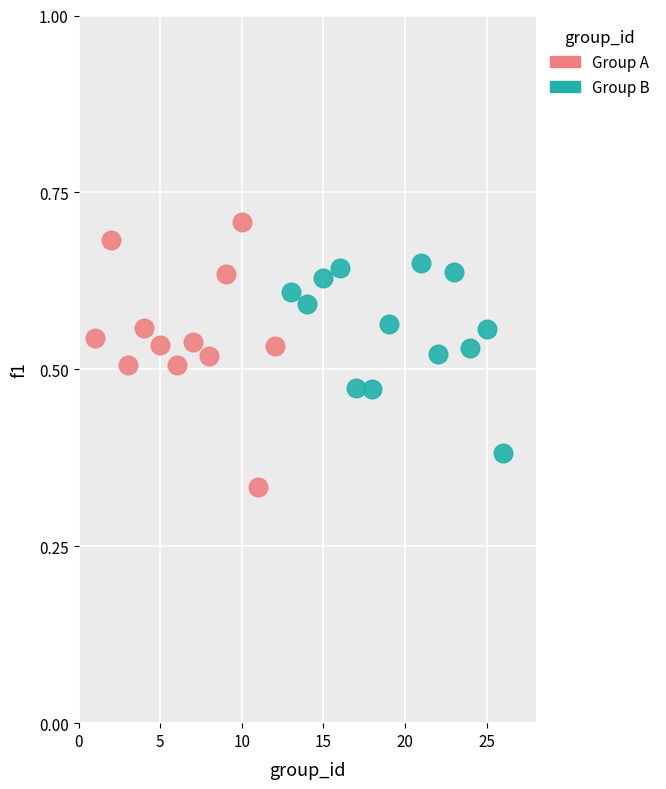

Which series contains the highest Y value?

Group A